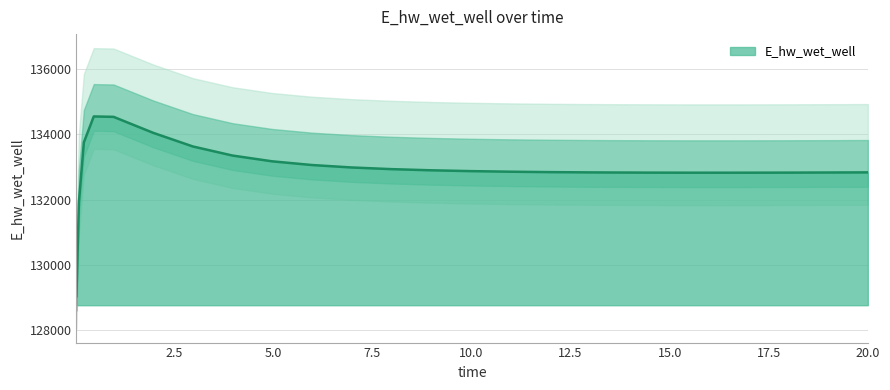

What is the ratio of the value at 13.46875 to the value at 4.96875?

1.0